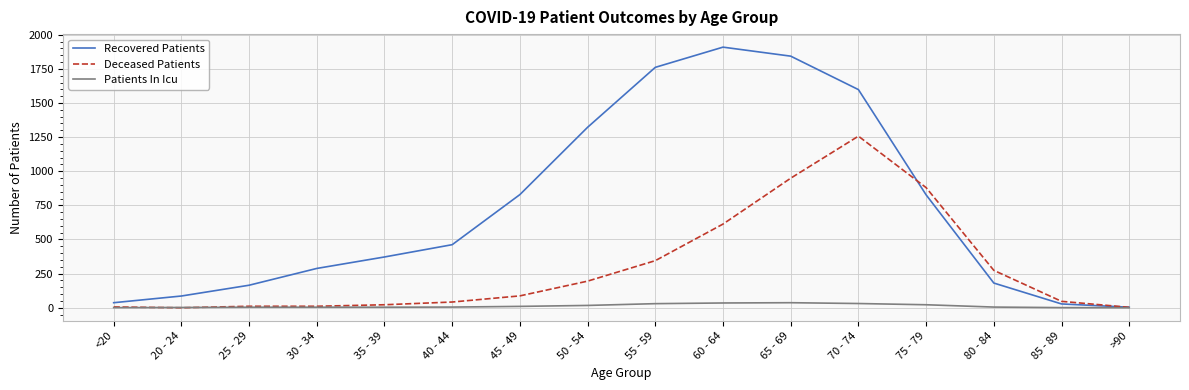

Which series has the largest range (max minus min)?

Recovered Patients